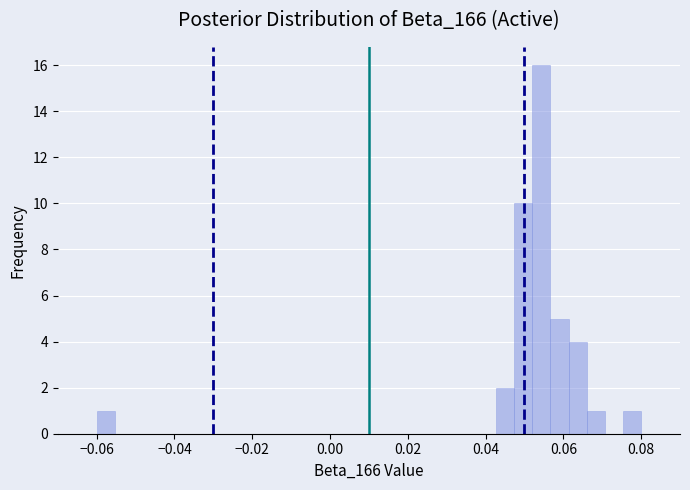

Read against the x-axis, roughly where is the centre of the tallest bar?

0.054